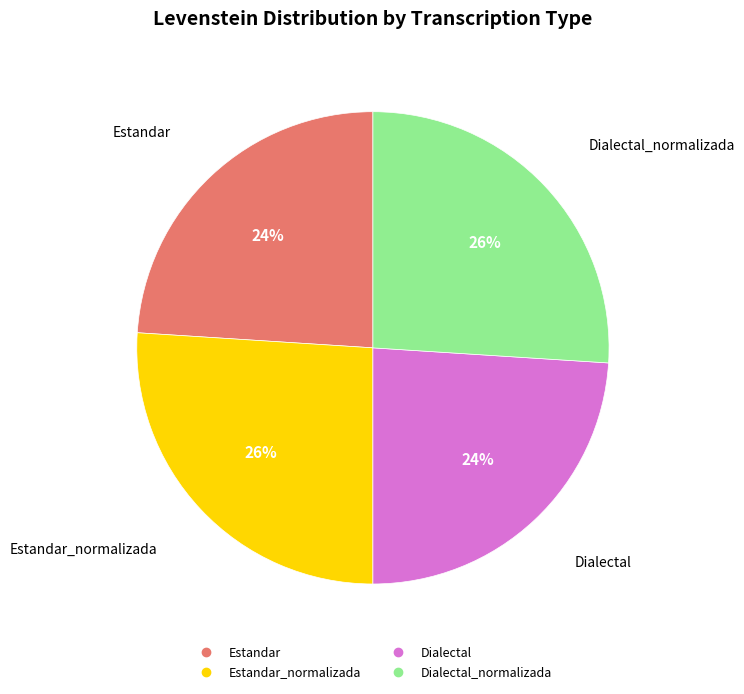

To the nearest percent, what is the difference between the largest and smallest slice percentages?

2%